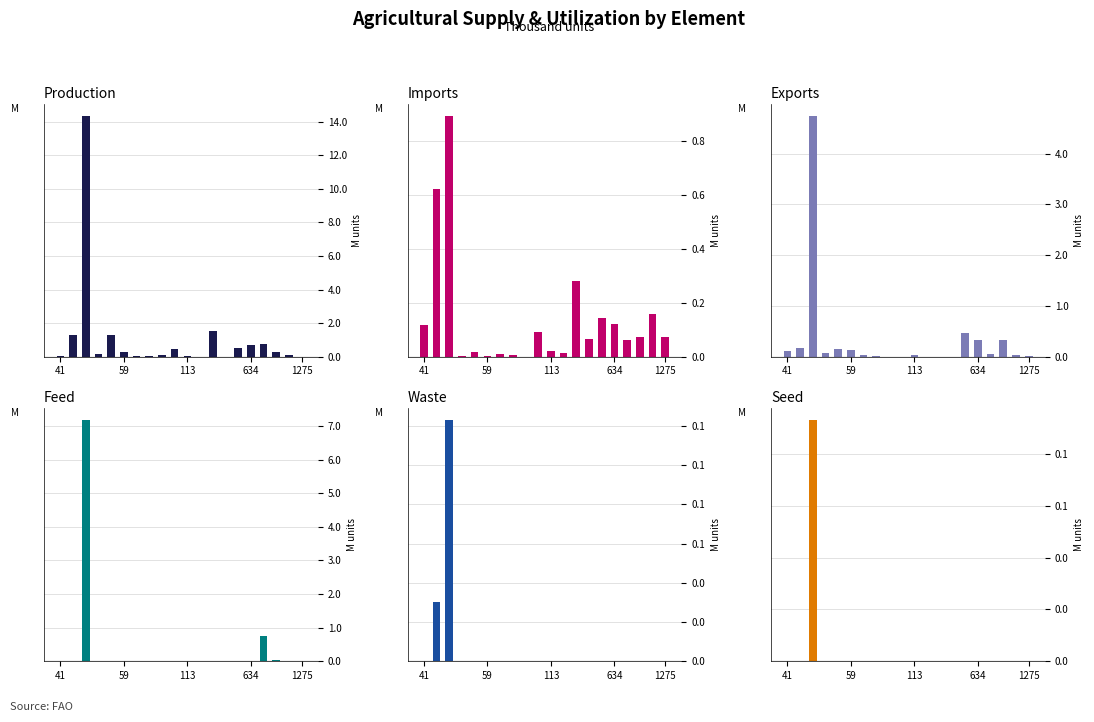

What is the difference between the highest and lowest values at 18?

0.2